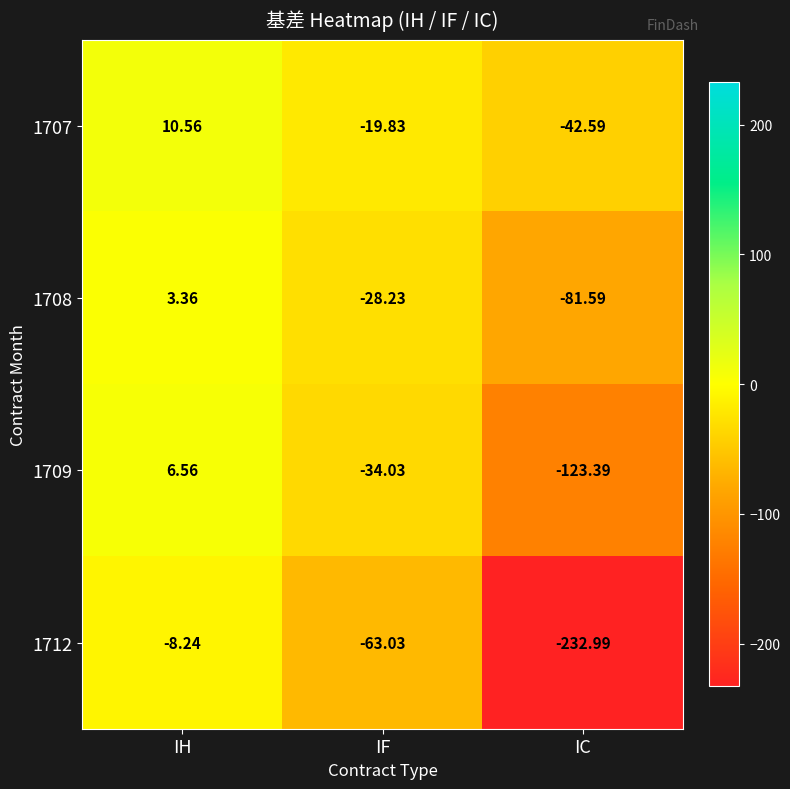

Rank the categories by 1707 value from highest to lowest.

IH, IF, IC